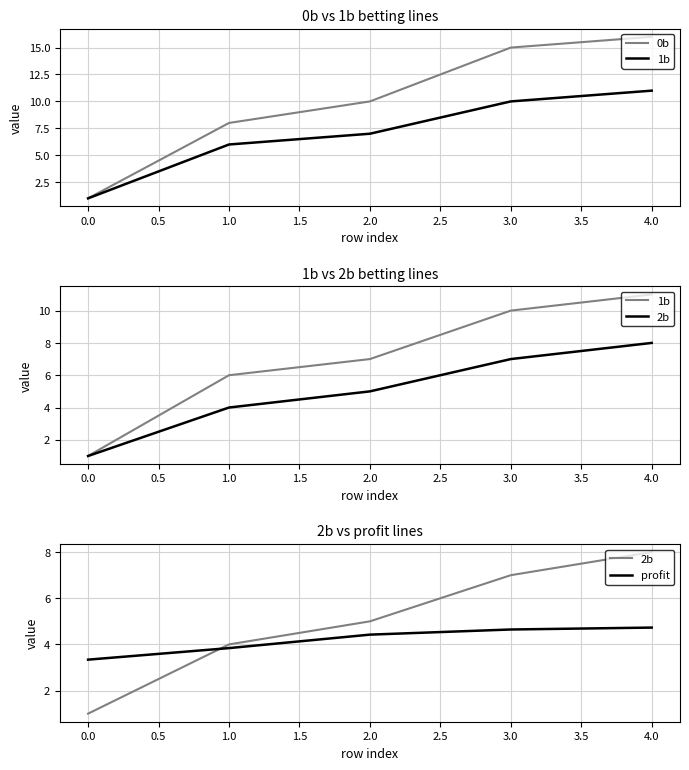

What is the sum of all profit values?

21.0